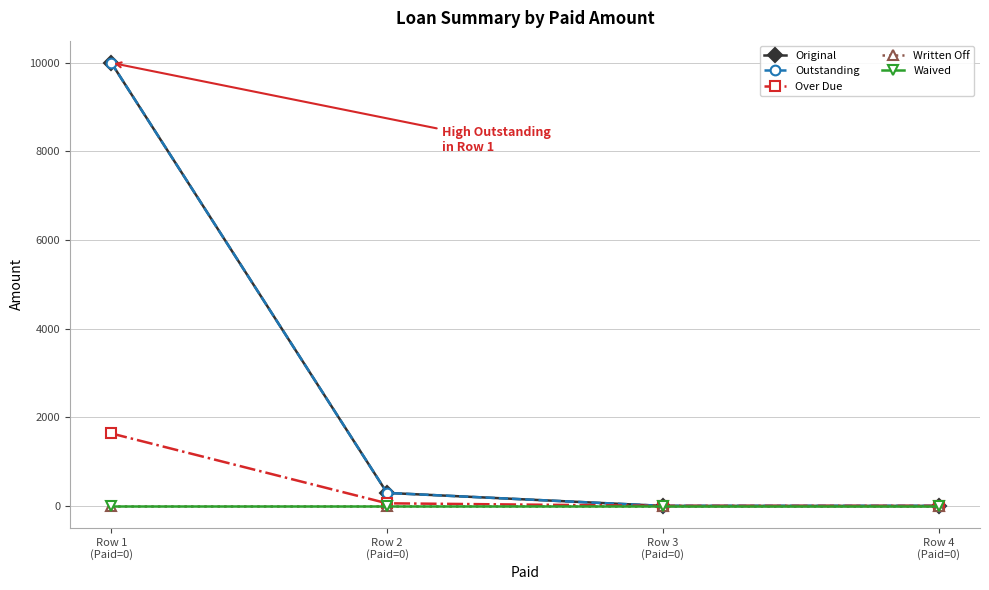

Does the chart have visible grid lines?

Yes